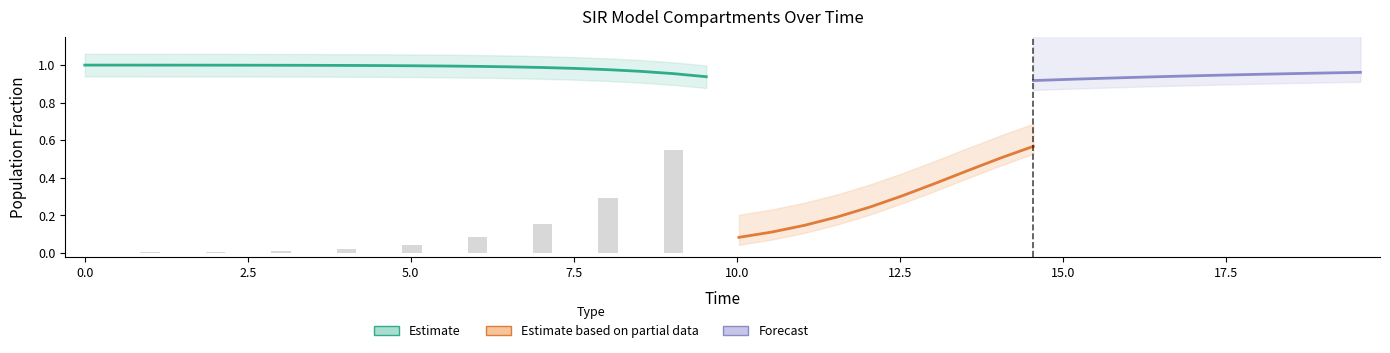

What is the value of the I bar at the 29th from the left?

0.5